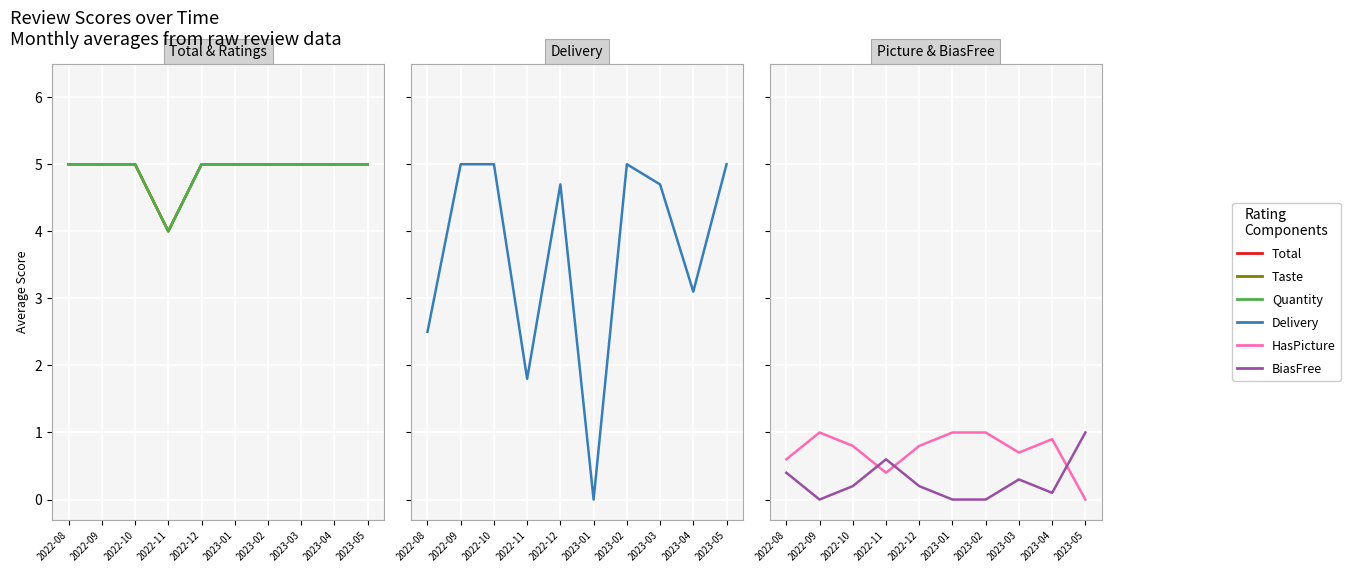

List the series in order of their peak value, lowest first.

HasPicture, BiasFree, Total, Taste, Quantity, Delivery